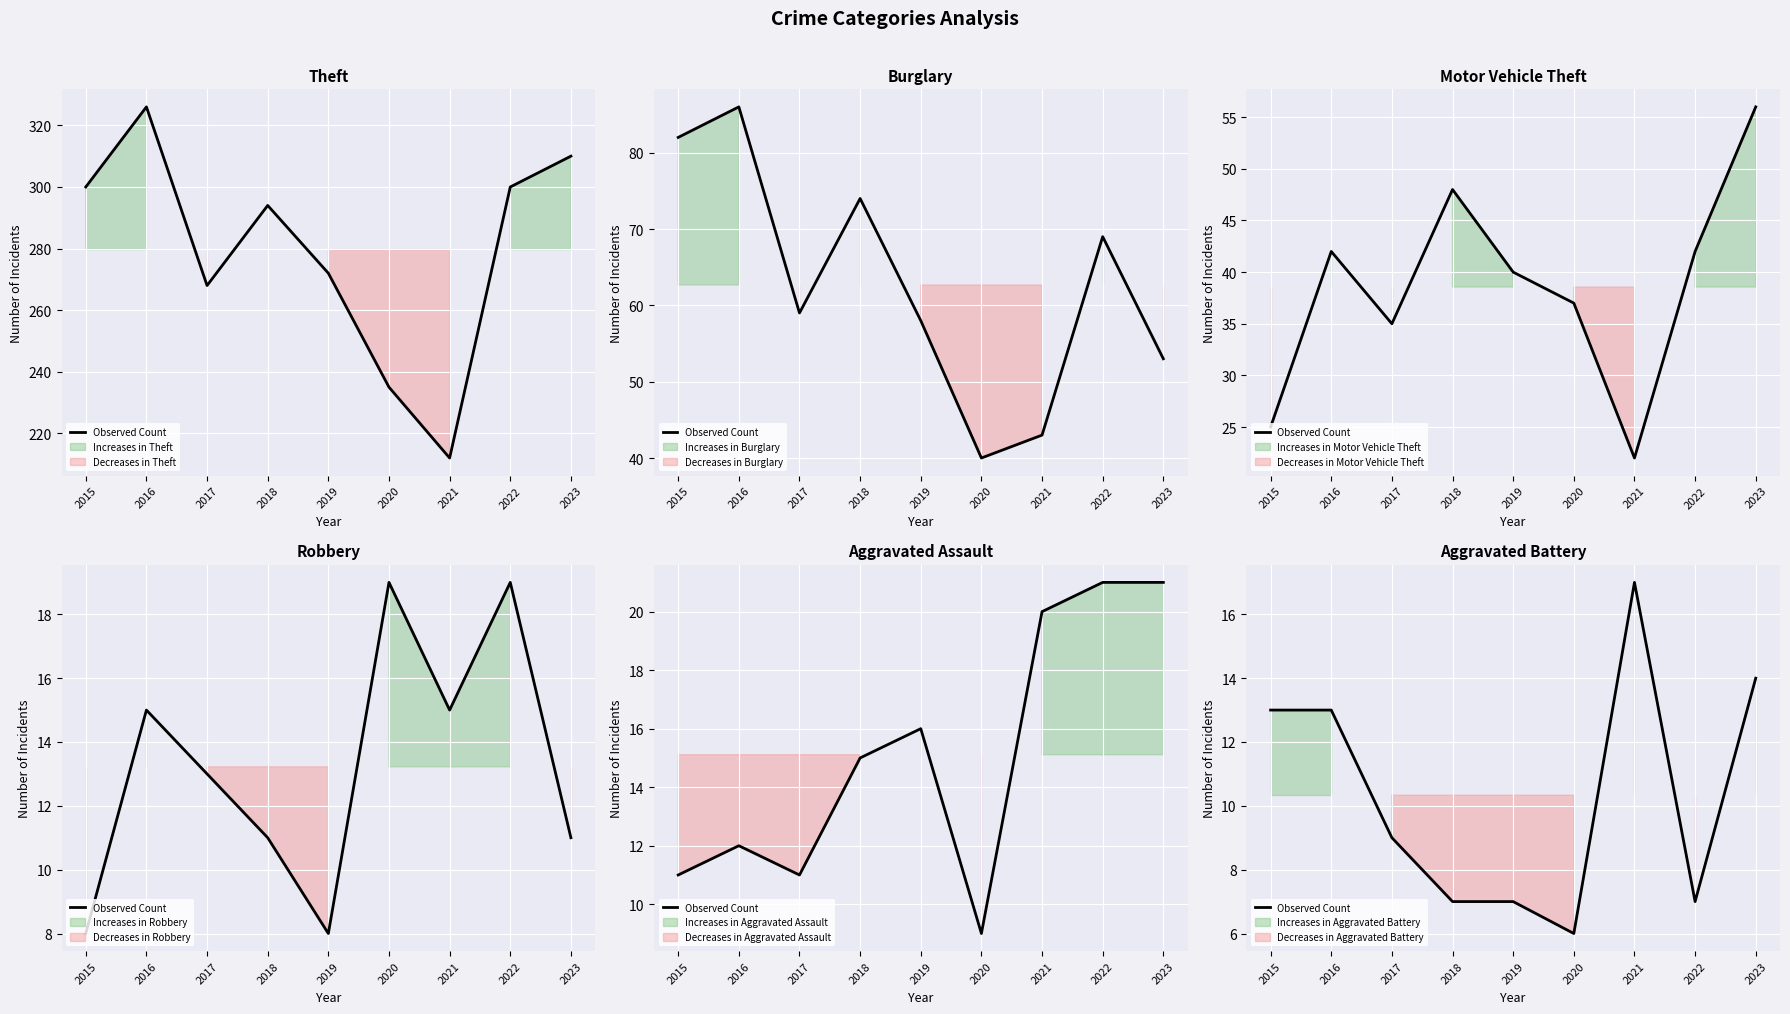

List the labels in order of value, smallest first.

2020, 2018, 2019, 2022, 2017, 2015, 2016, 2023, 2021